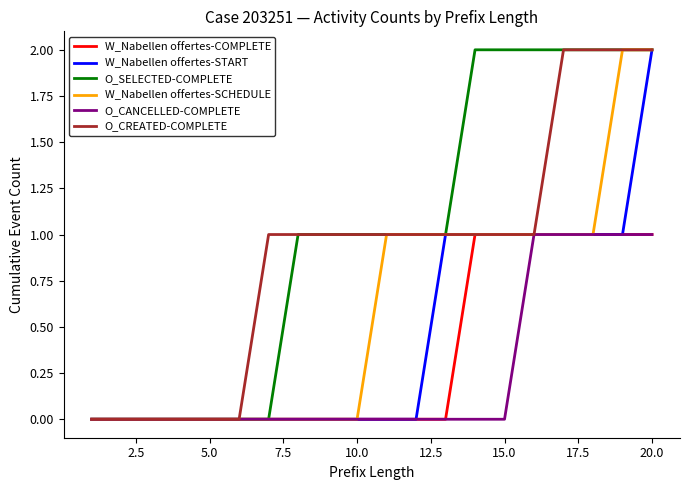

Which series has the largest total across all categories?

O_SELECTED-COMPLETE